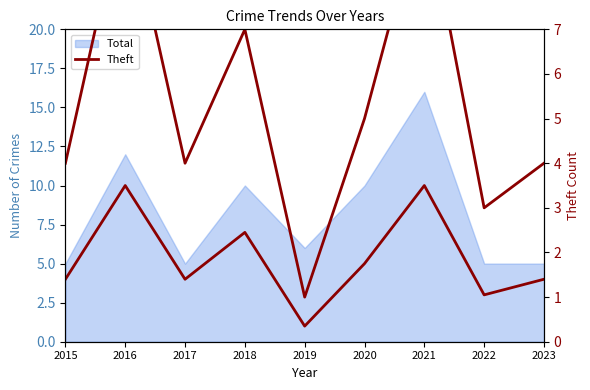

What is the sum of all Theft values?

48